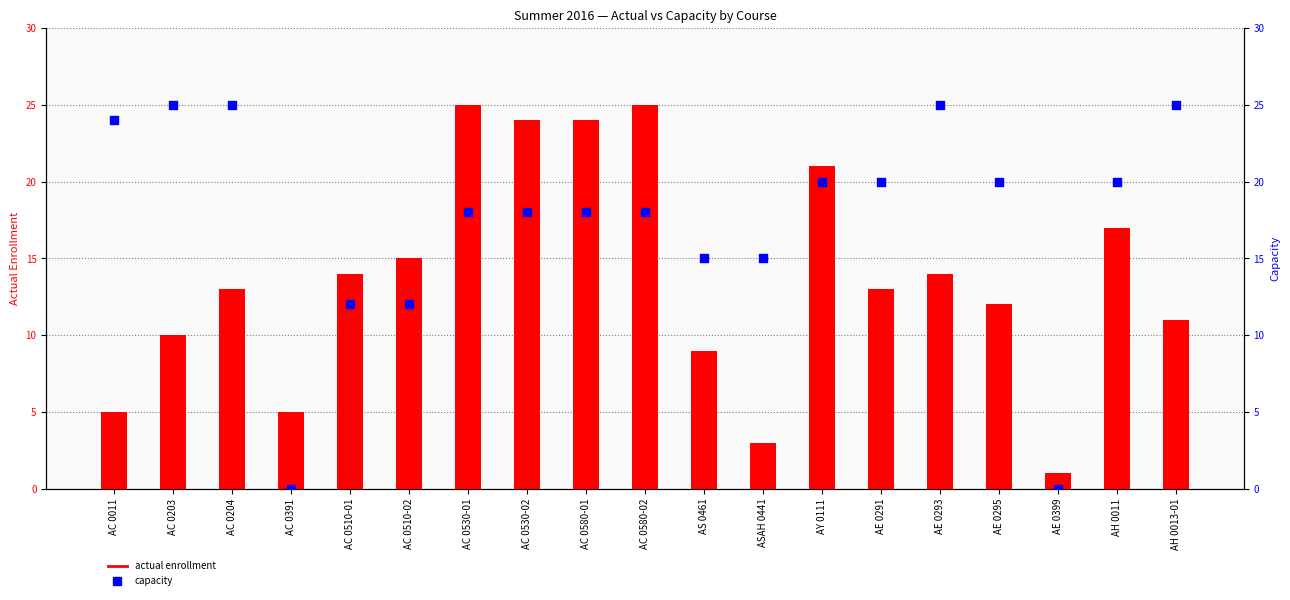

Which series has the largest total across all categories?

capacity